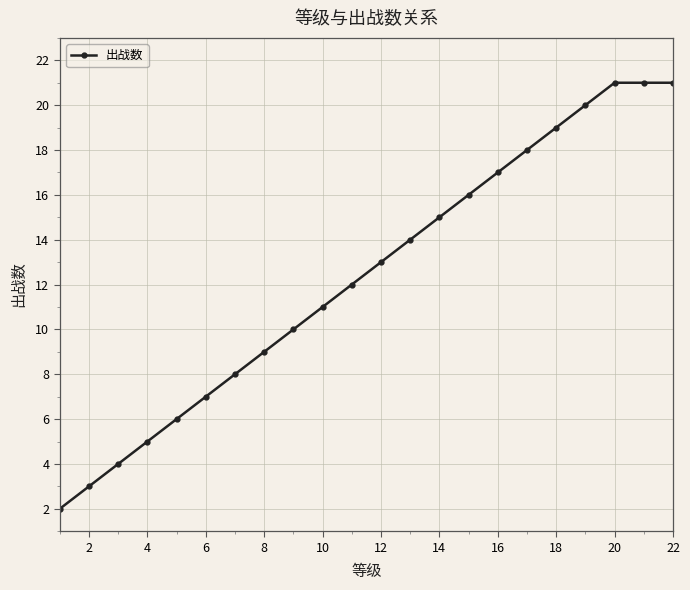

What is the average value?

12